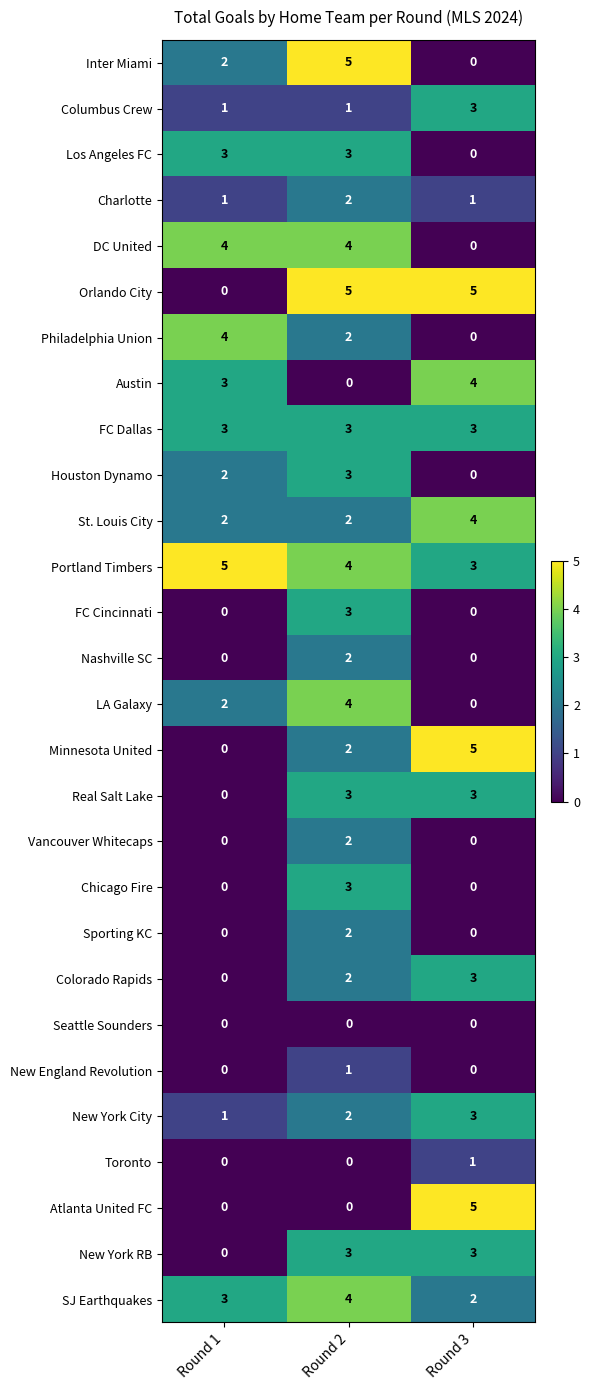

Which category has the highest value in the Charlotte series?

Round 2